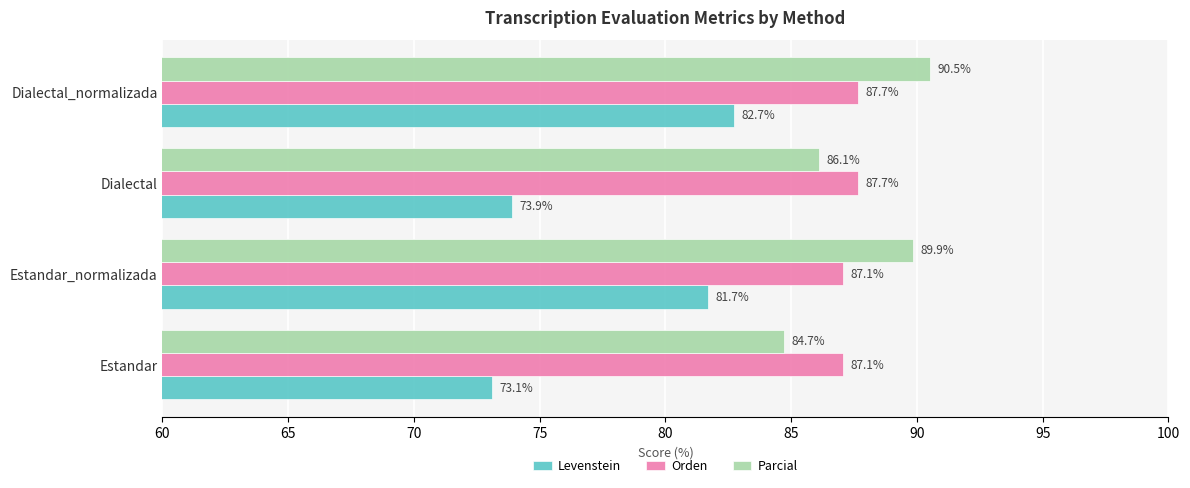

Which category has the highest value across all series?

Dialectal_normalizada